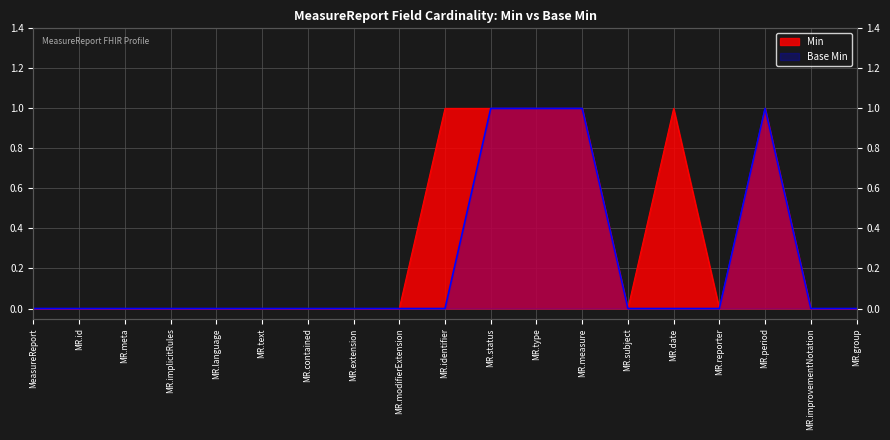

At which category is the sum across all series the highest?

MR.status